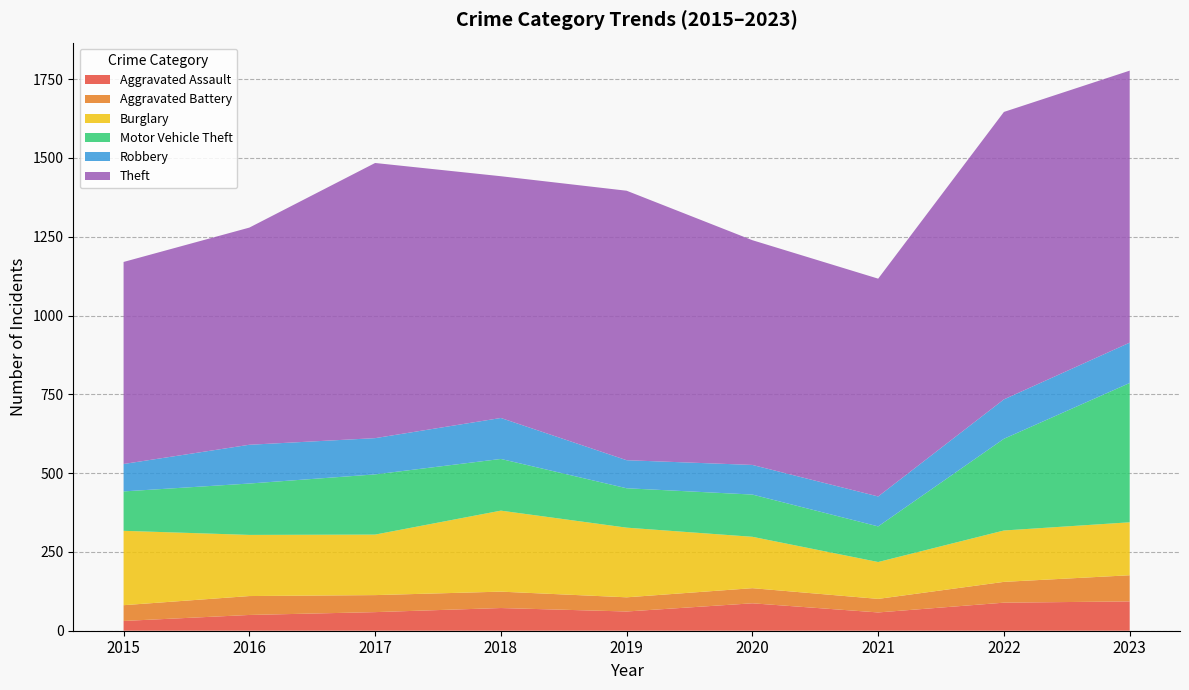

Reading left to right, what are all the values shown in this chart?

Aggravated Assault: 31	50	59	72	61	87	58	89	93
Aggravated Battery: 50	60	54	52	45	48	43	66	83
Burglary: 236	194	192	257	221	163	117	163	168
Motor Vehicle Theft: 125	163	191	164	125	134	113	291	442
Robbery: 87	123	115	130	89	94	95	125	128
Theft: 641	689	873	767	855	713	691	912	863